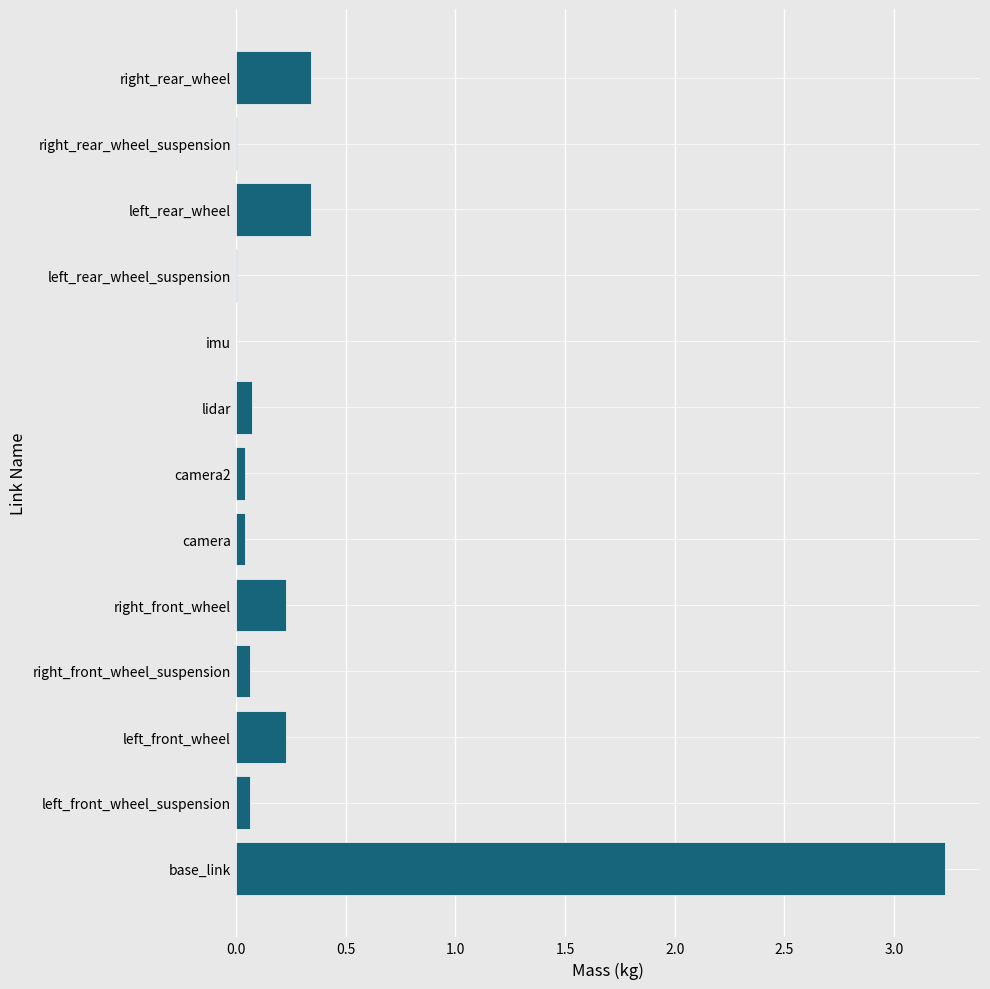

At which category does the chart reach its peak across all series?

base_link